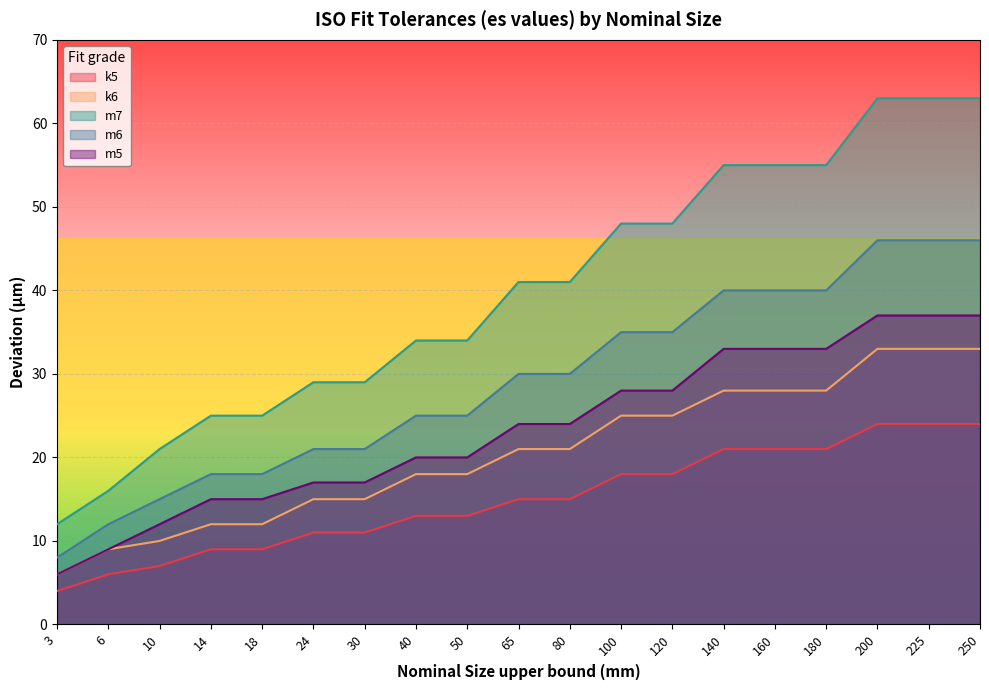

List the labels in order of k6 value, largest first.

200, 225, 250, 140, 160, 180, 100, 120, 65, 80, 40, 50, 24, 30, 14, 18, 10, 6, 3